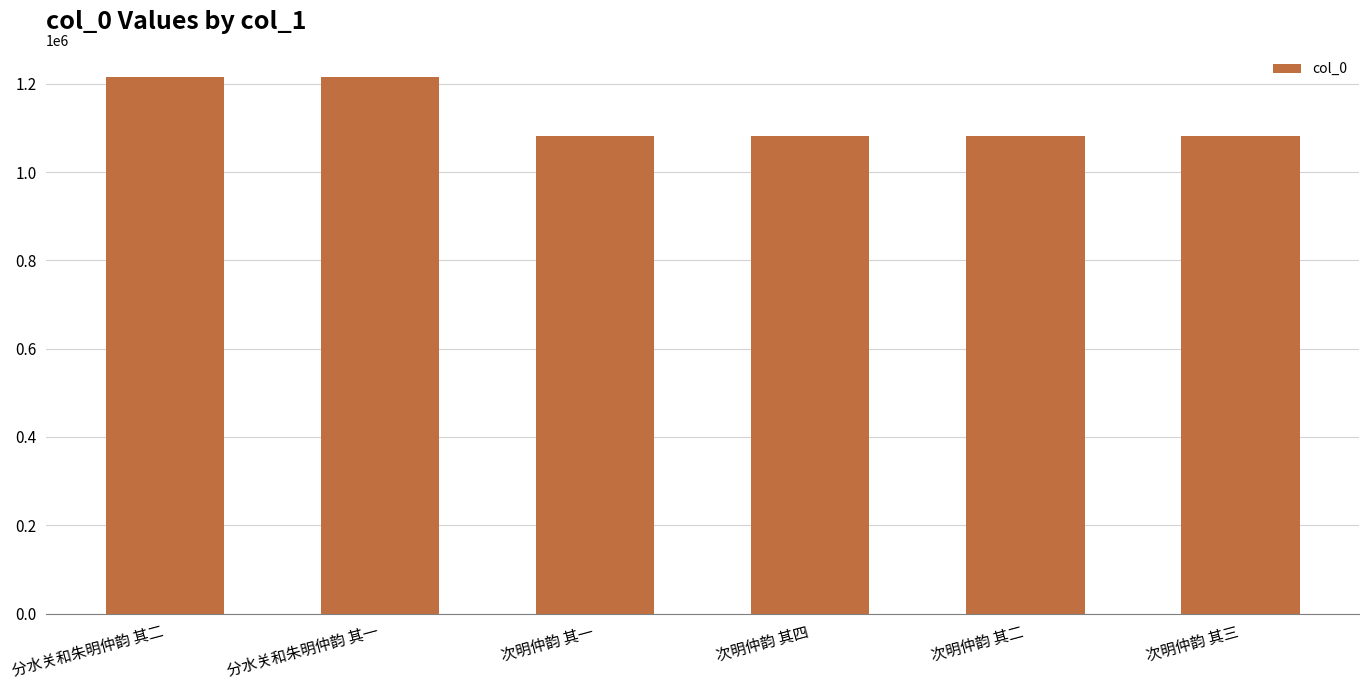

What is the minimum value shown in the chart?

1081608